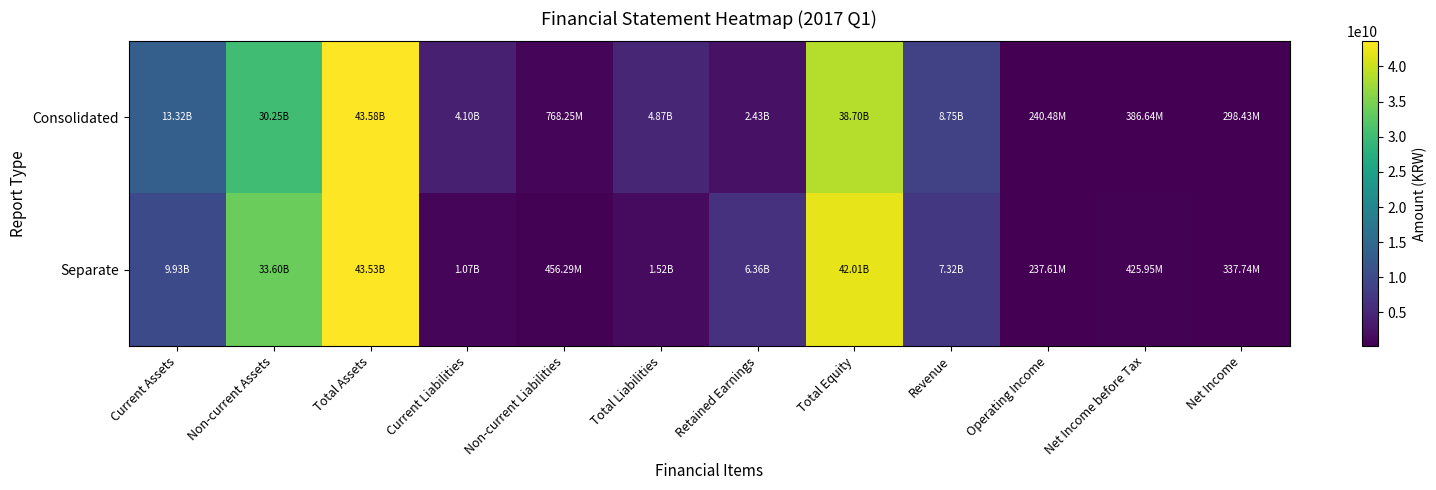

How many data points does each series have?

12